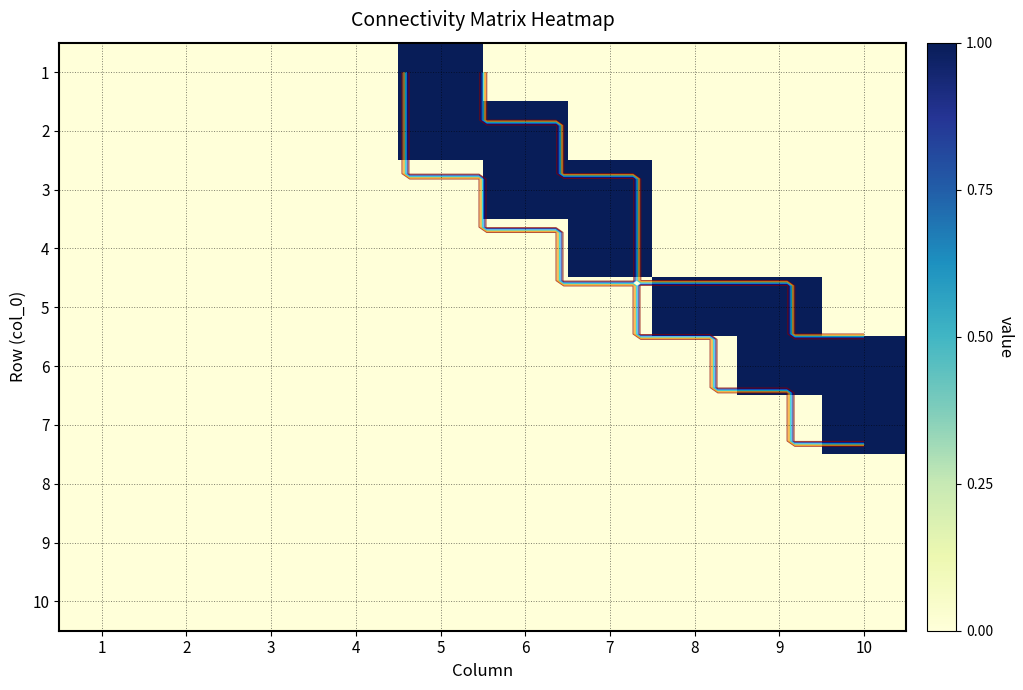

What is the maximum value for 5?

1